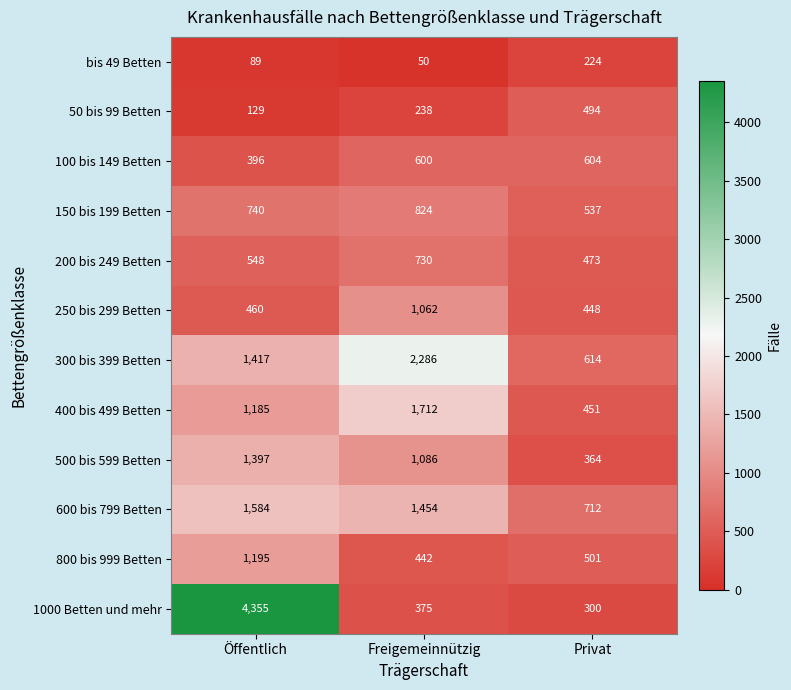

Which series has the largest range (max minus min)?

1000 Betten und mehr